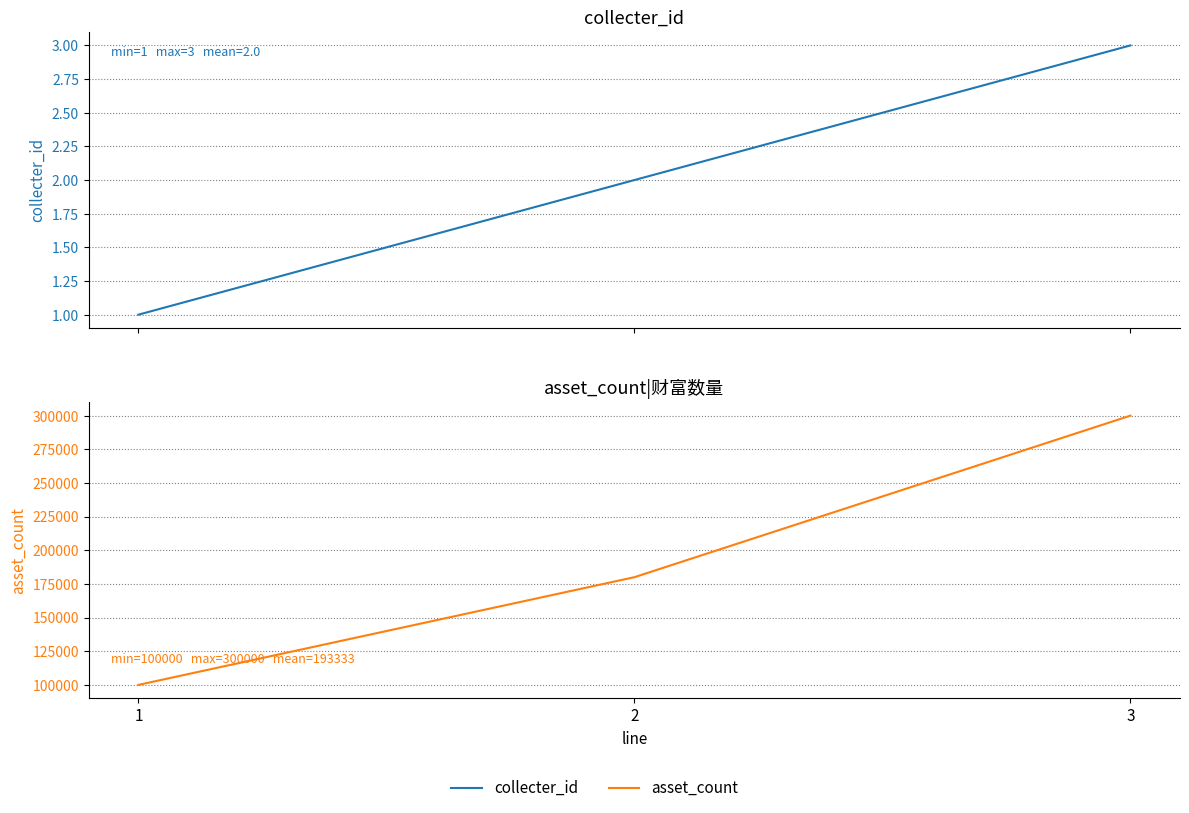

At which category is the sum across all series the highest?

3